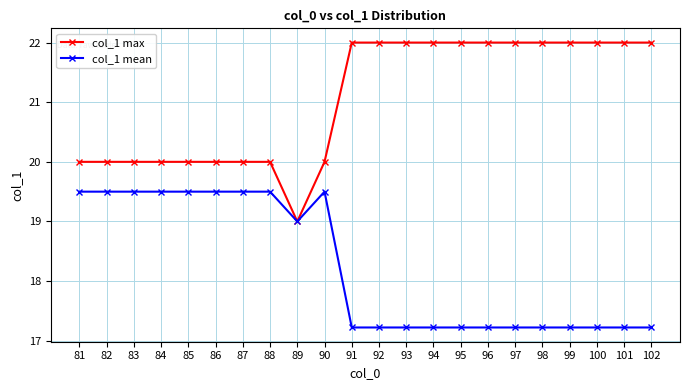

Does the chart have visible grid lines?

Yes